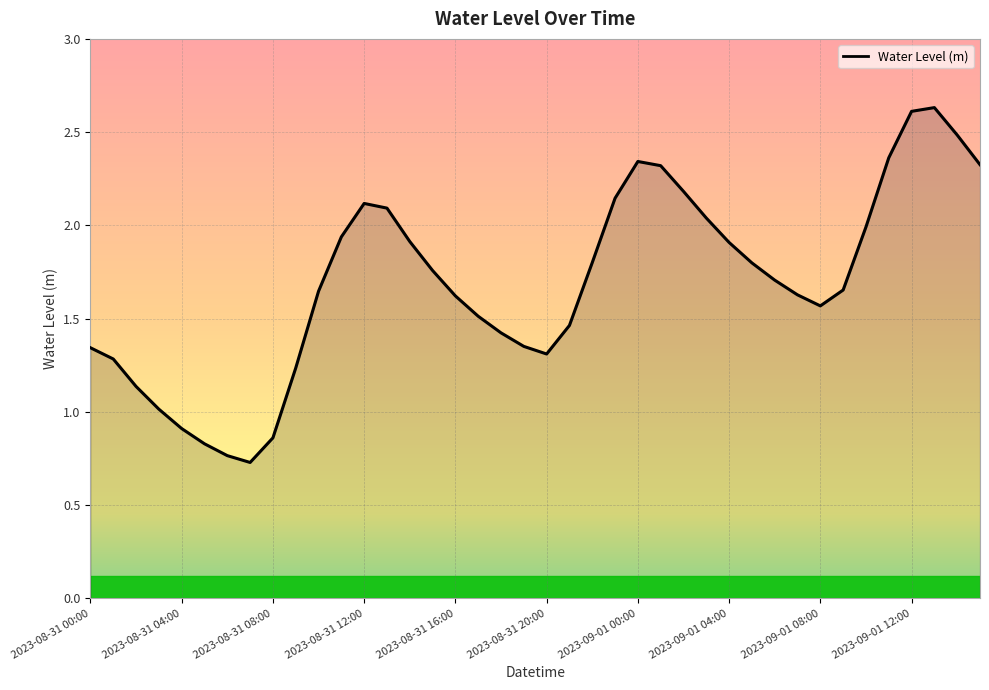

What is the smallest value displayed?

0.7